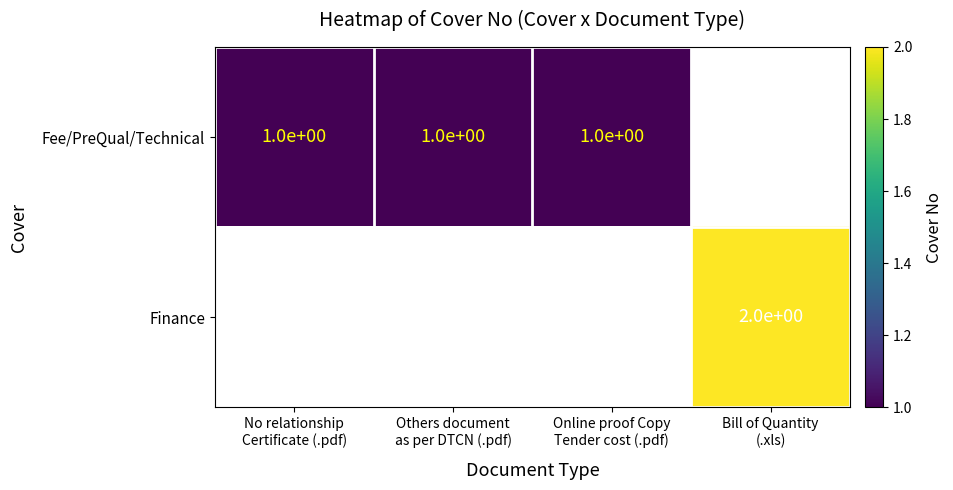

True or false: Fee/PreQual/Technical has a value of 0.3 at Online proof Copy Tender cost (.pdf).

False